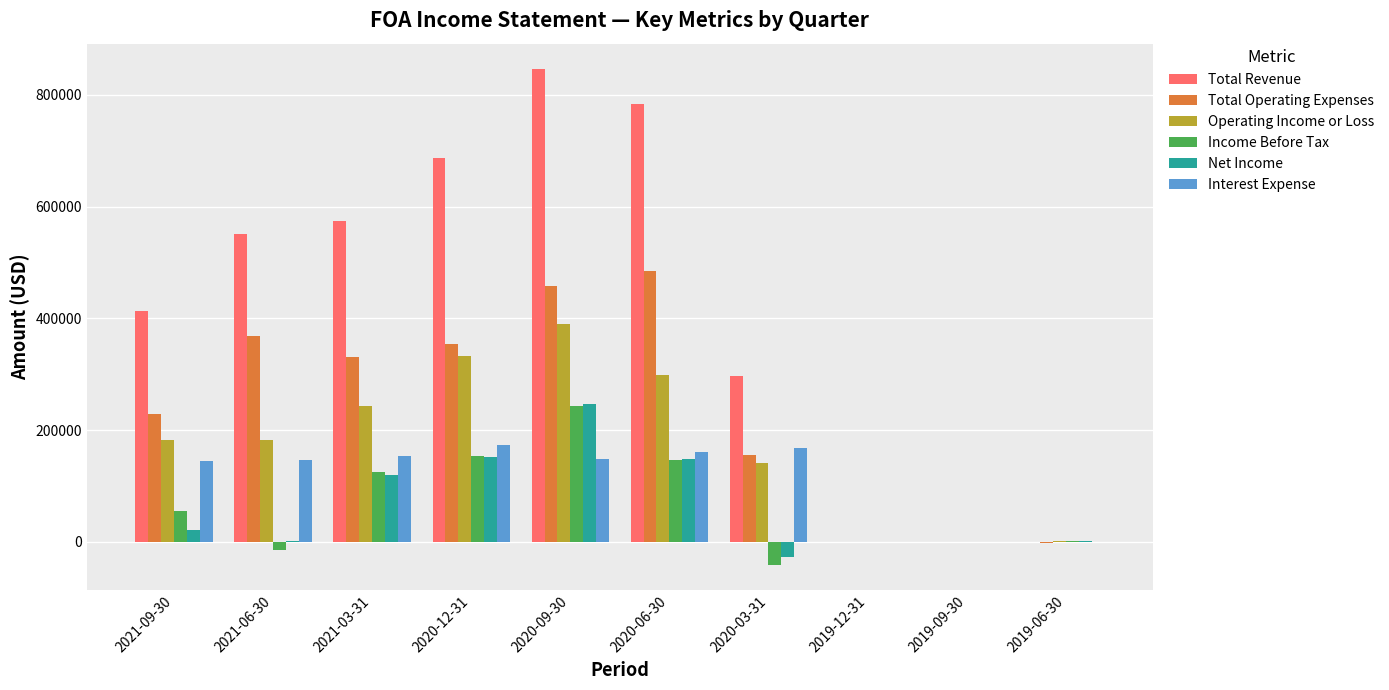

What is the sum of all Total Revenue values?

4152400